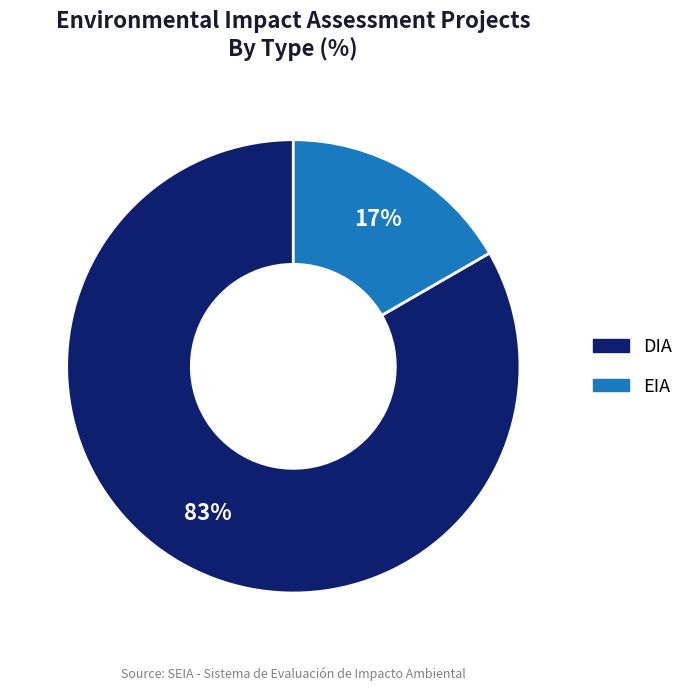

What percentage is the EIA slice, to the nearest percent?

17%